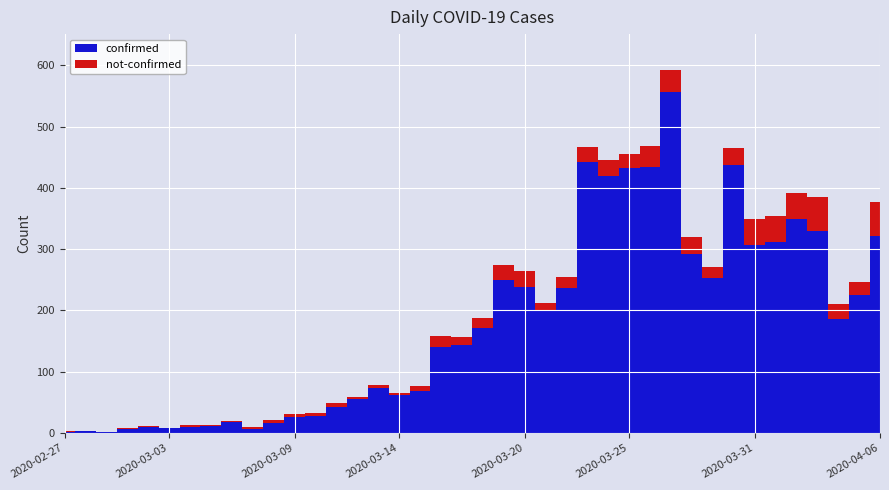

What is the label of the 39th point from the right?

2020-02-28